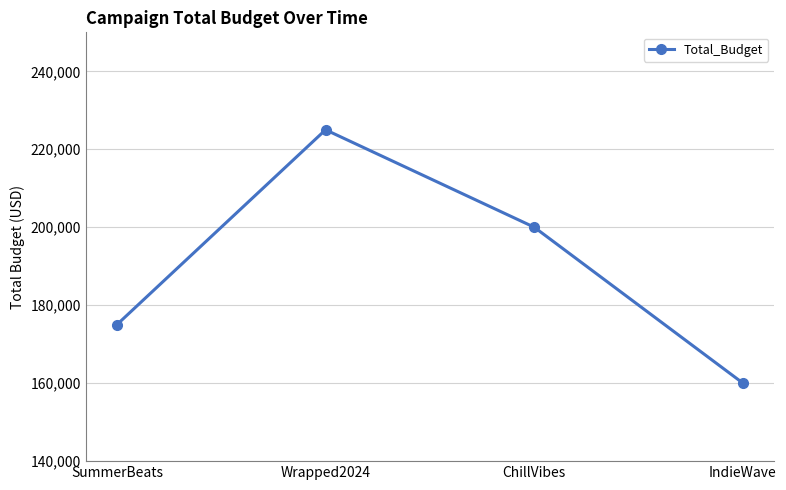

How many interior local peaks (higher than both neighbors) does the data have?

1